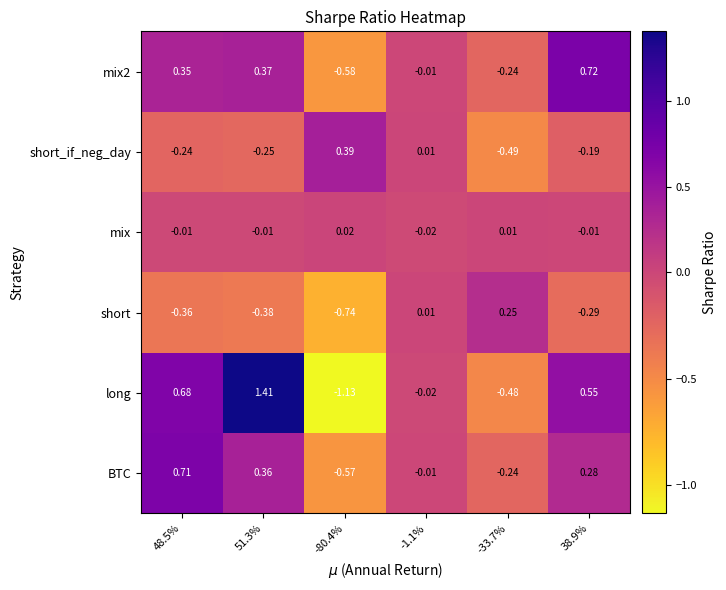

Which series has the largest range (max minus min)?

long